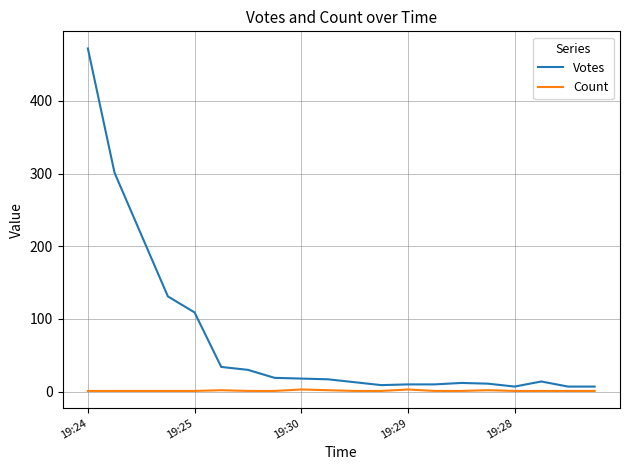

Rank the series by their maximum value, from lowest to highest.

Count, Votes